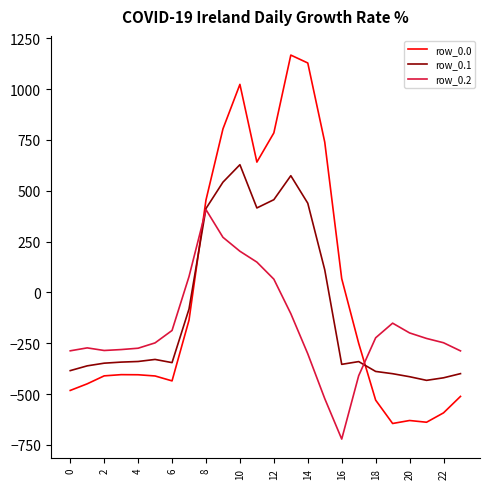

Which series has the largest range (max minus min)?

row_0.0